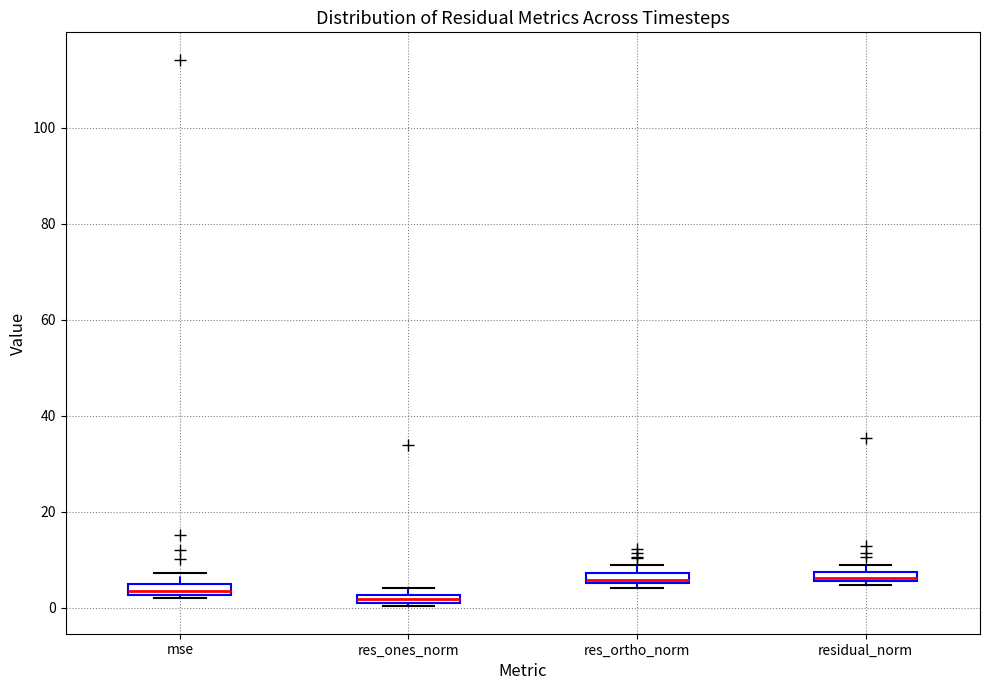

Where is the lower edge of the box for residual_norm on the y-axis? The values are not printed on the chart, so give them approximately, as read against the axis.

6